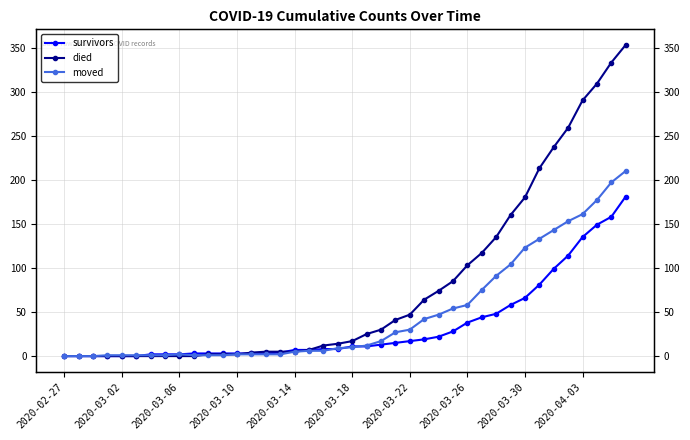

Reading right to left, list all the values displayed in this chart.

survivors: 181	158	149	135	114	99	81	66	58	48	44	38	28	22	19	17	15	13	11	11	8	8	7	7	4	3	3	3	3	3	3	2	2	2	0	0	0	0	0	0
died: 353	333	309	290	259	237	213	180	160	135	117	103	85	74	64	47	41	30	25	17	14	12	7	5	5	5	4	2	2	2	0	0	0	0	0	0	0	0	0	0
moved: 210	197	177	161	153	143	133	123	104	91	75	58	54	47	42	30	27	17	12	10	9	6	6	5	2	2	2	2	1	1	1	2	1	1	1	1	1	0	0	0